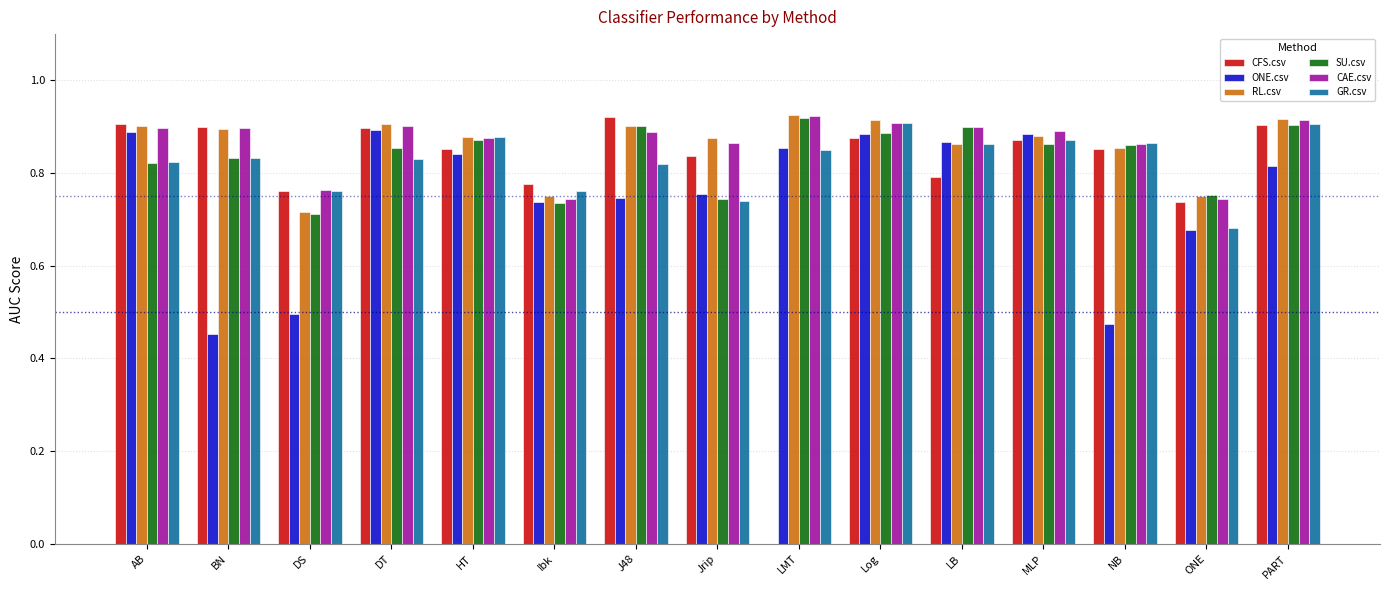

The value of SU.csv at LB is 1.2. True or false?

False